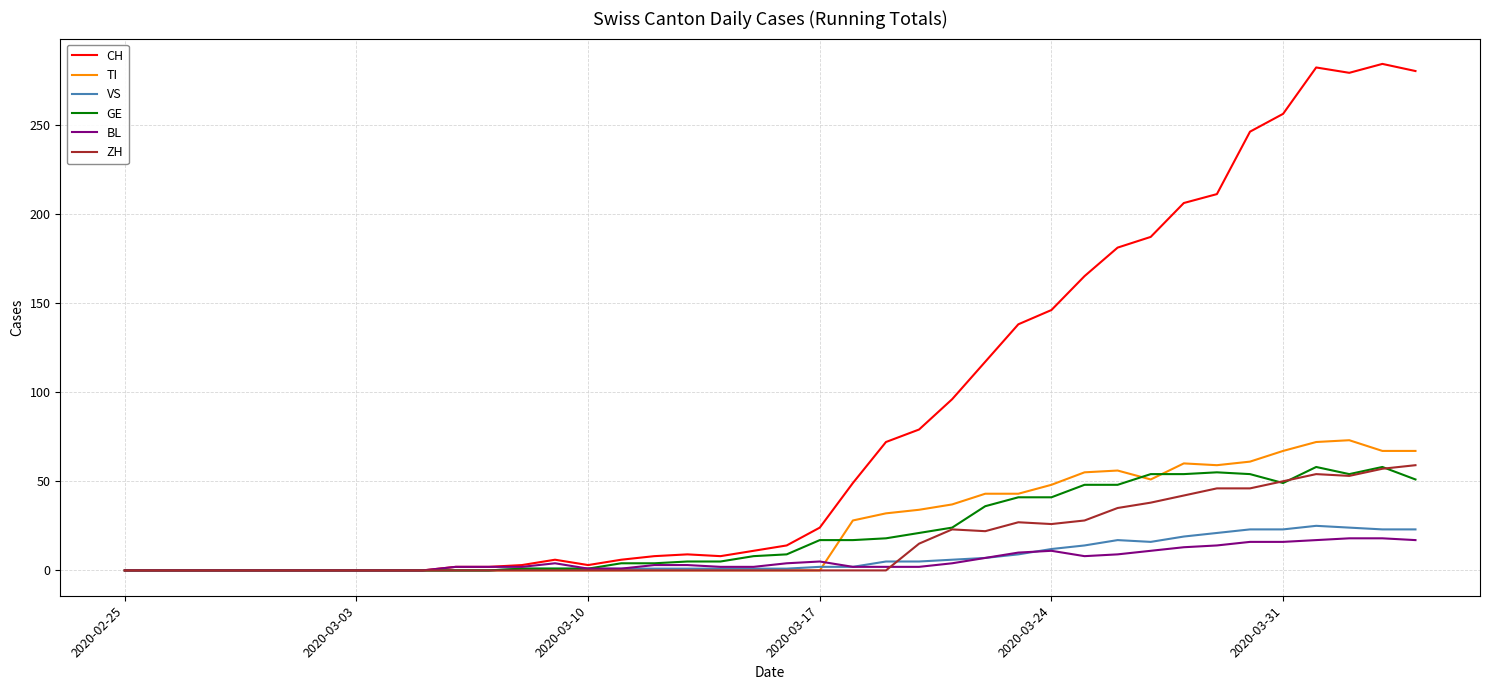

Count the number of categories in the chart.

40